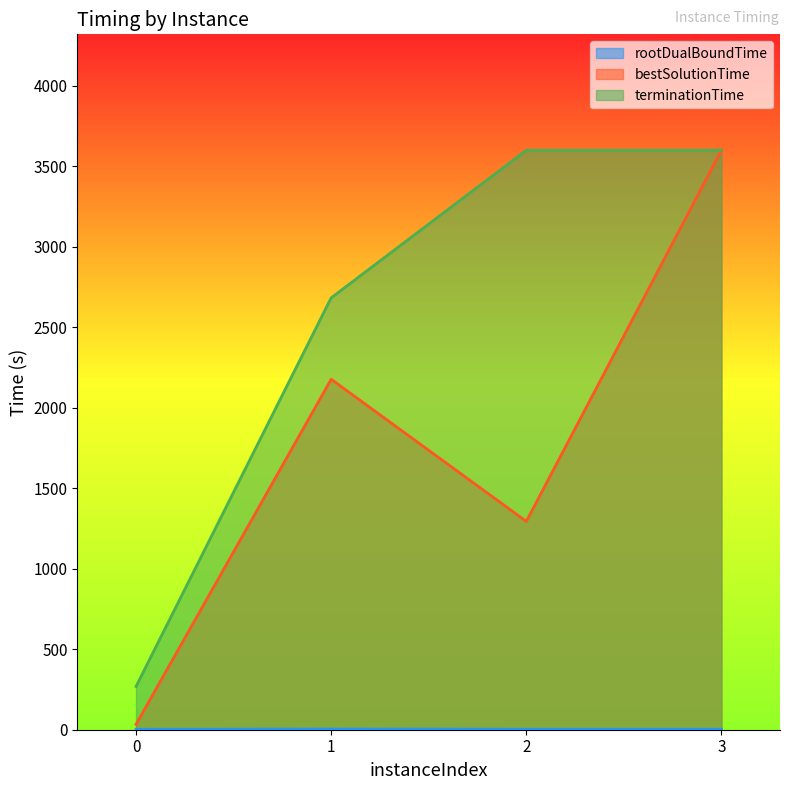

Between 2 and 3, which series saw the biggest shift?

bestSolutionTime